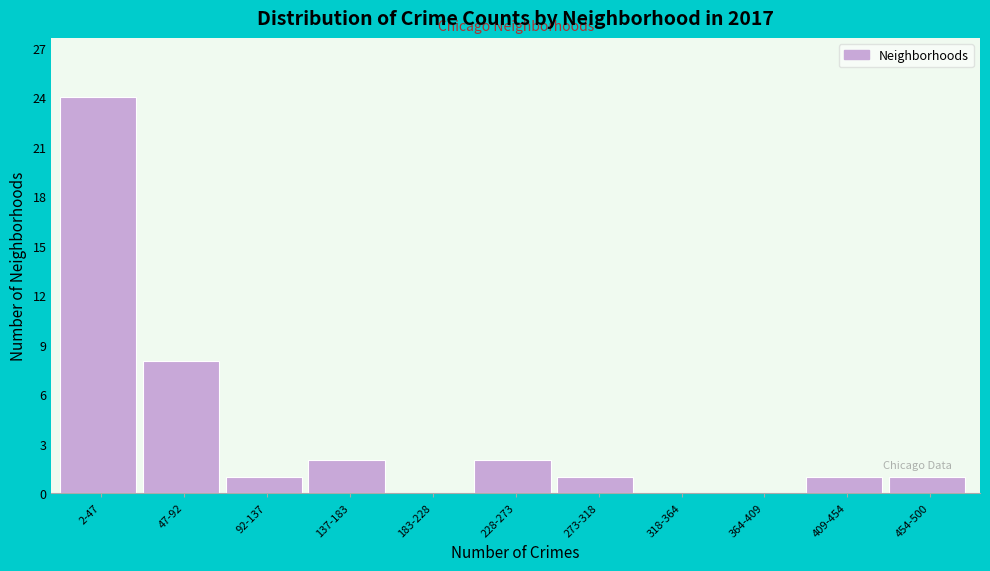

Reading right to left, extract all data points from this chart.

454-500=1	409-454=1	364-409=0	318-364=0	273-318=1	228-273=2	183-228=0	137-183=2	92-137=1	47-92=8	2-47=24